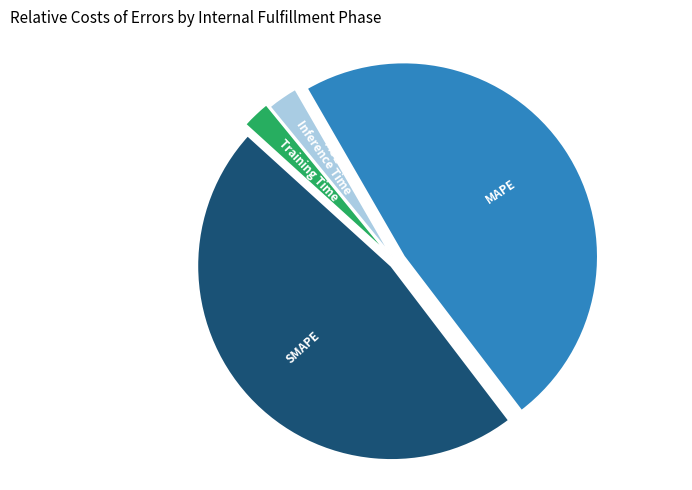

Combined, do Training Time and Inference Time account for over 50%?

No